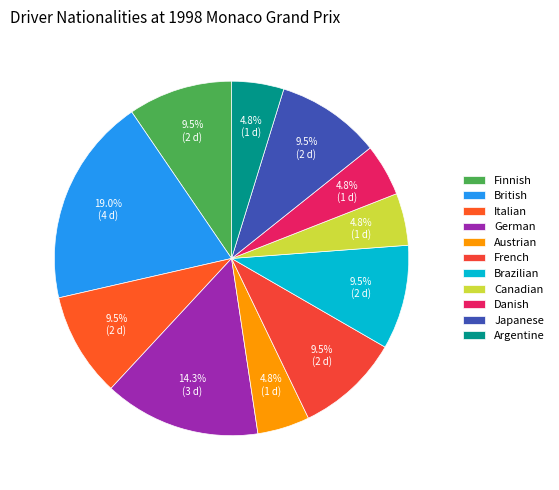

Is it true that French is 15% of the pie?

False